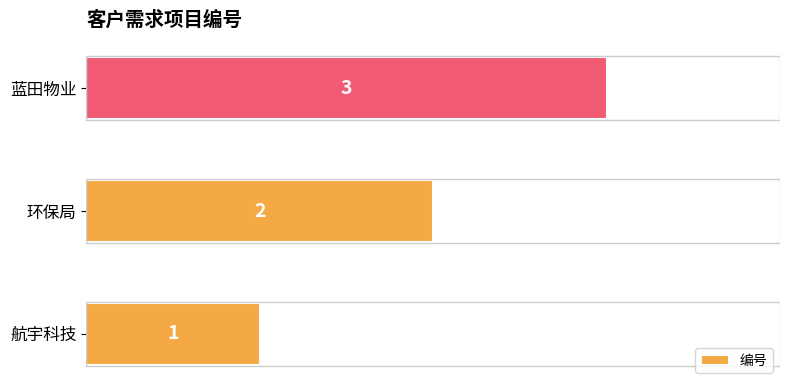

List the labels in order of value, largest first.

蓝田物业, 环保局, 航宇科技